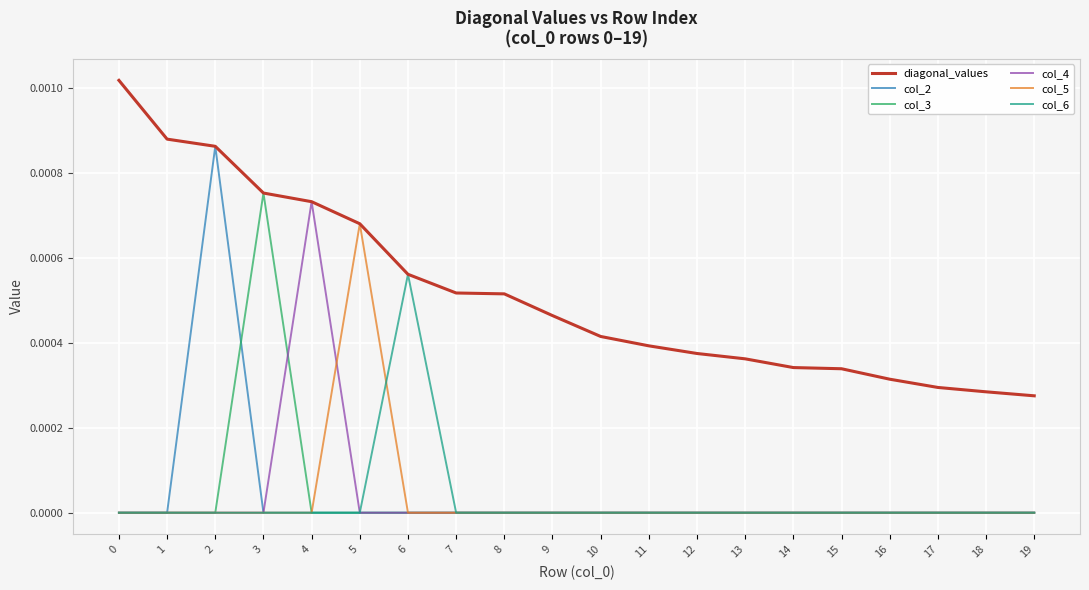

Which series has the largest total across all categories?

diagonal_values